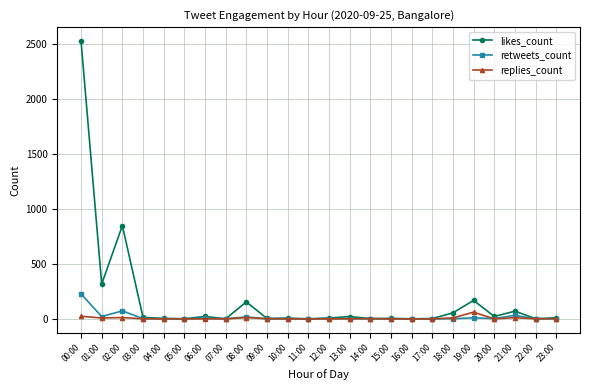

The retweets_count series shows 0 at 09:00. True or false?

True